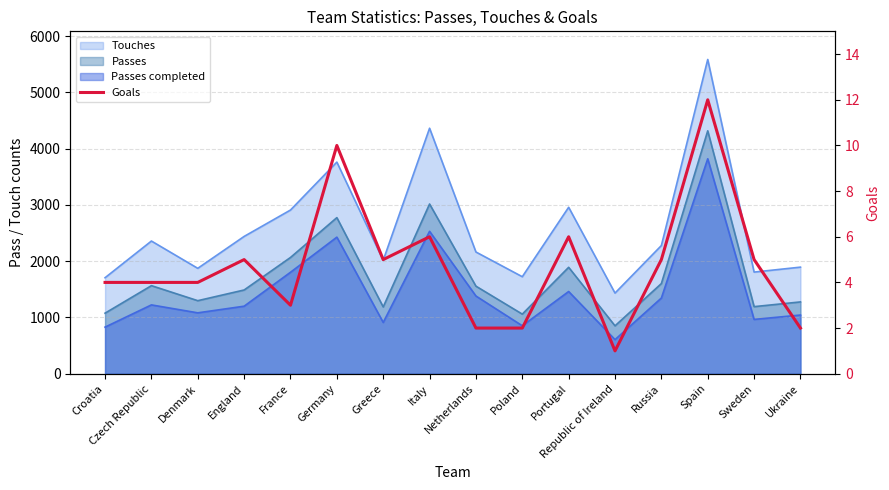

Which label corresponds to the largest value in the chart?

Spain